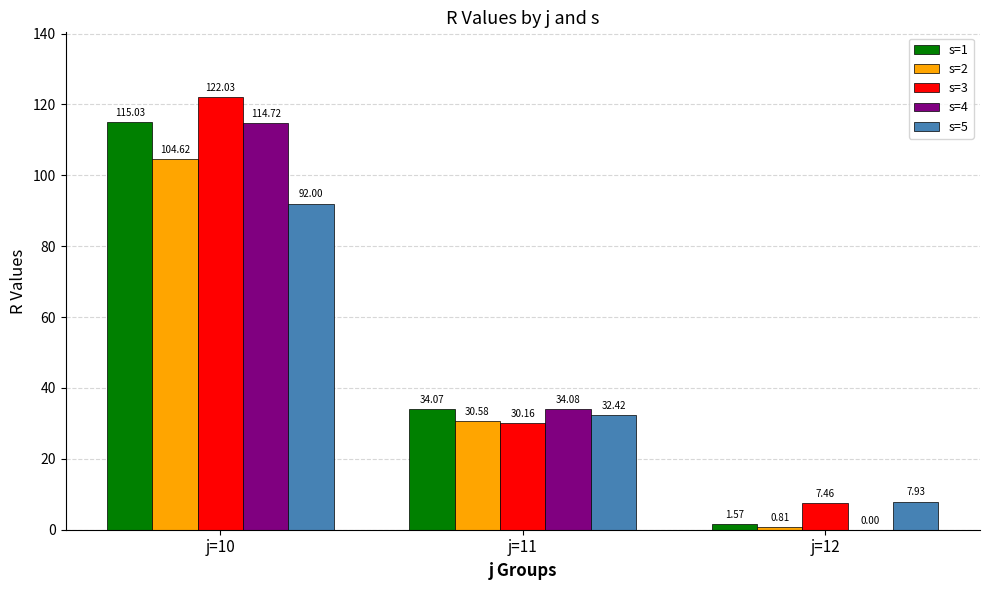

How many groups of bars are there?

3